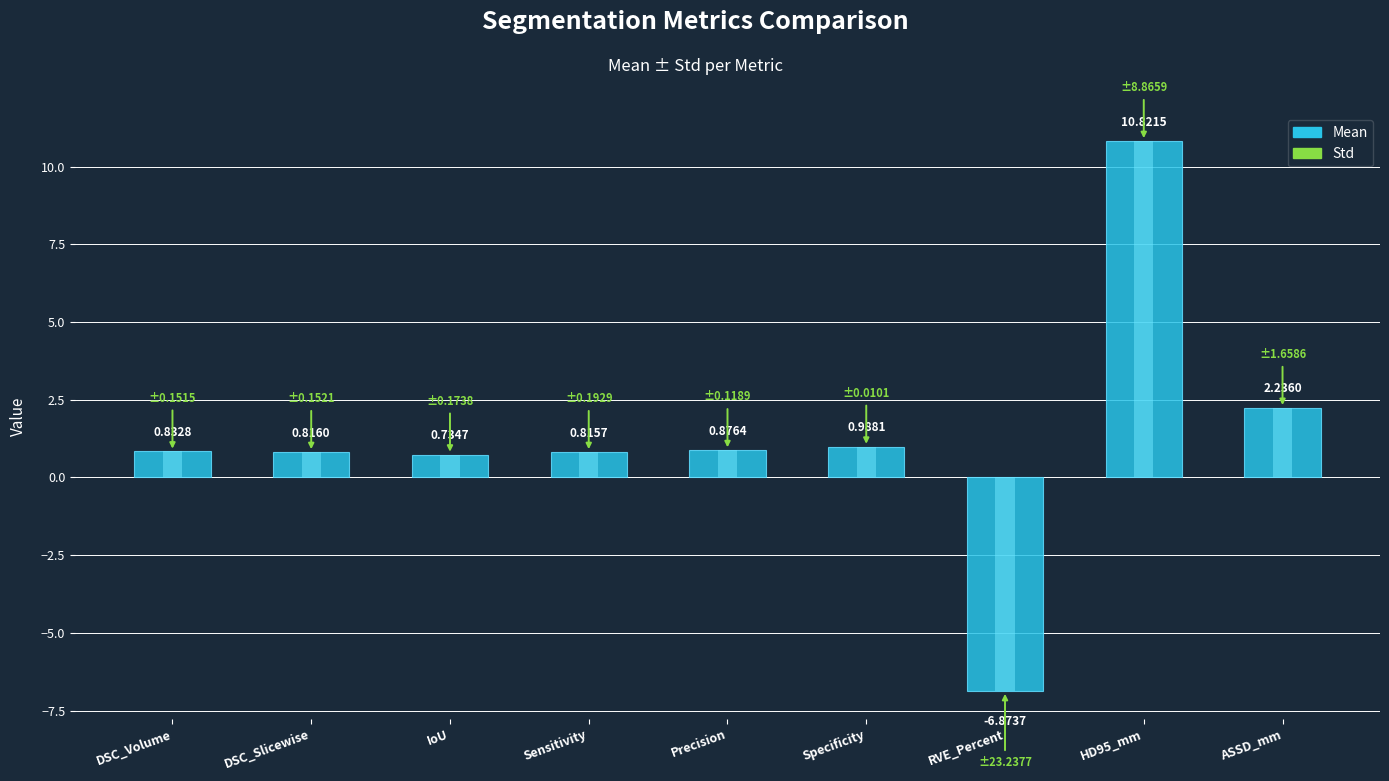

Where is the data nearest to the value 1?

Specificity